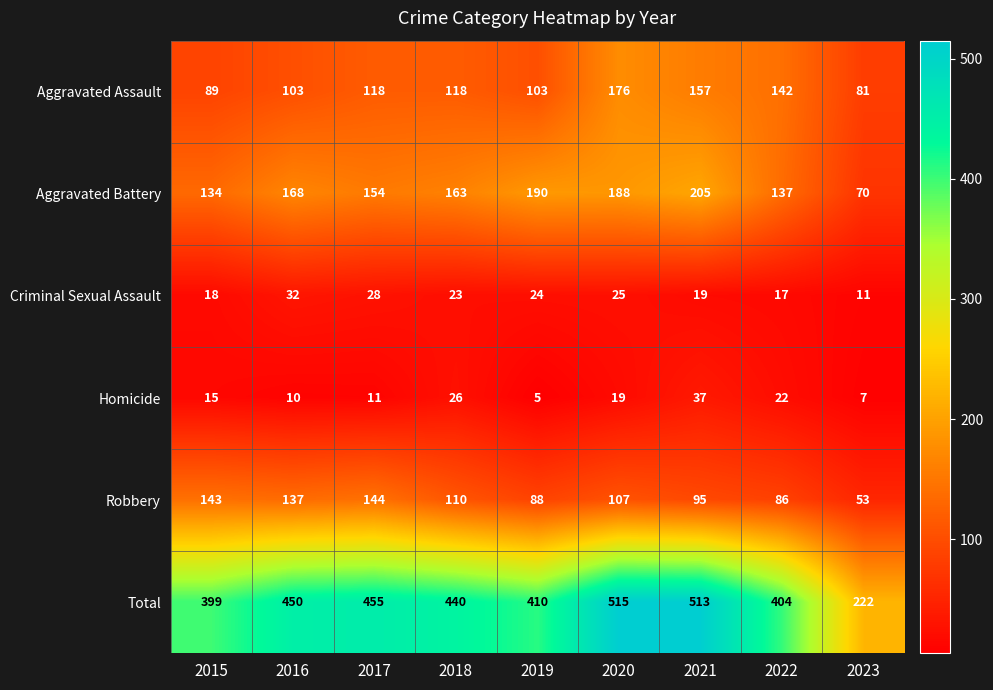

Which series has the widest spread of values?

Total